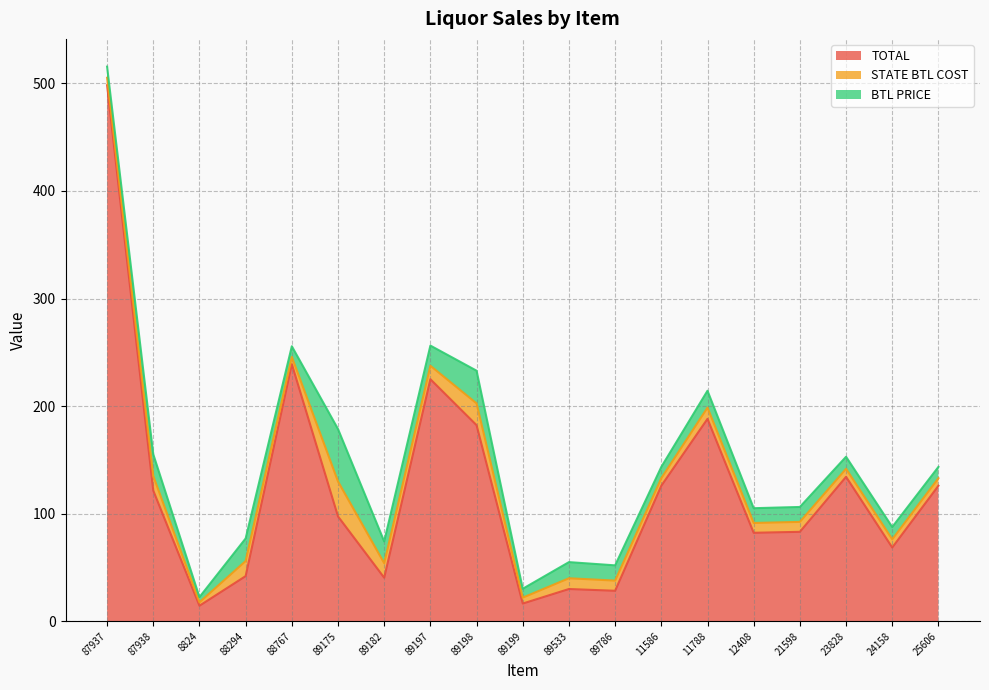

Reading left to right, list all the values displayed in this chart.

TOTAL: 87937=498.2	87938=121.5	8824=14.5	88294=42.0	88767=239.0	89175=97.5	89182=40.5	89197=225.0	89198=182.3	89199=16.5	89533=30.0	89786=28.4	11586=126.0	11788=188.2	12408=82.3	21598=83.2	23828=134.3	24158=68.6	25606=126.0
STATE BTL COST: 87937=6.9	87938=13.5	8824=3.2	88294=14.0	88767=6.6	89175=32.5	89182=13.5	89197=12.5	89198=20.2	89199=5.5	89533=10.0	89786=9.4	11586=7.0	11788=10.4	12408=9.1	21598=9.2	23828=7.5	24158=7.6	25606=7.0
BTL PRICE: 87937=10.4	87938=20.2	8824=4.8	88294=21.0	88767=10.0	89175=48.7	89182=20.2	89197=18.8	89198=30.4	89199=8.2	89533=15.0	89786=14.2	11586=10.5	11788=15.7	12408=13.7	21598=13.9	23828=11.2	24158=11.4	25606=10.5